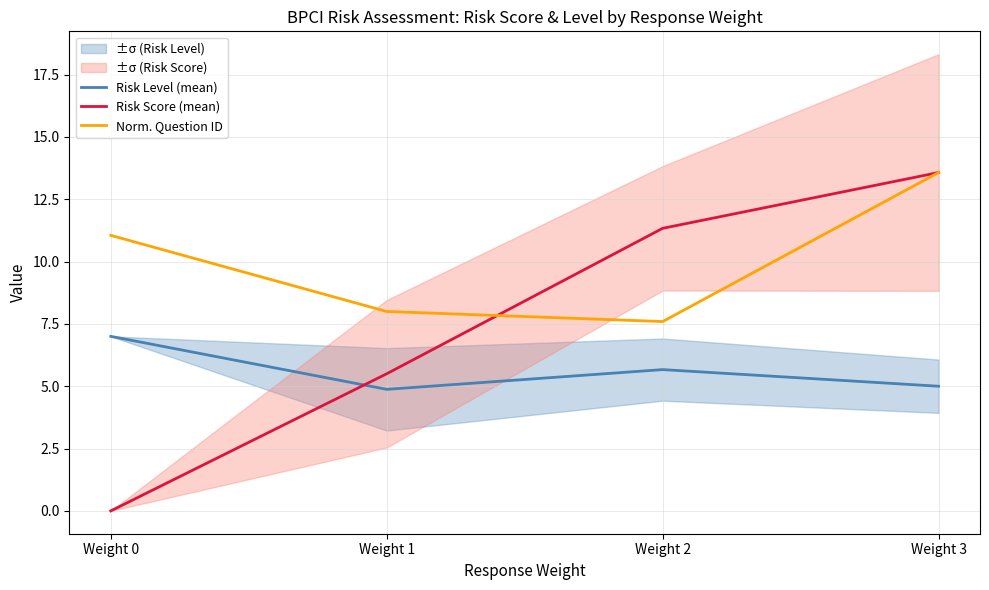

Which series ends up on top after the final intersection of Risk Score (mean) and Norm. Question ID?

Risk Score (mean)